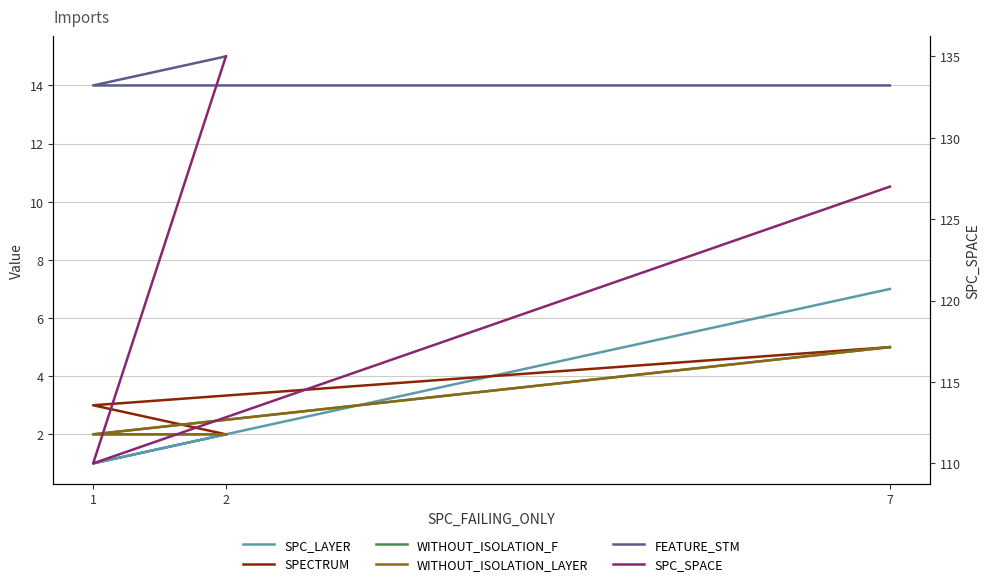

How many data points does each series have?

3